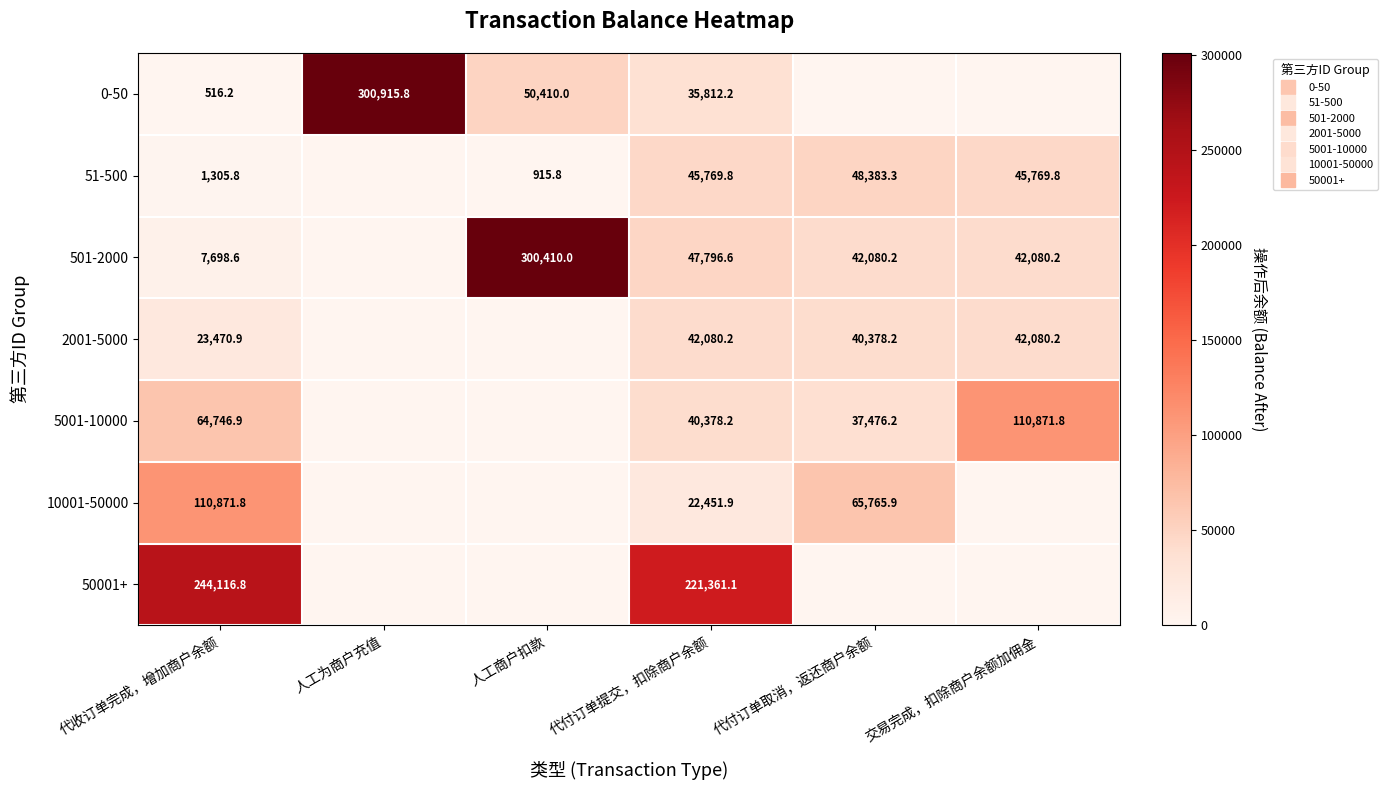

What is the difference between the second highest and minimum values in the 2001-5000 series?

42080.2